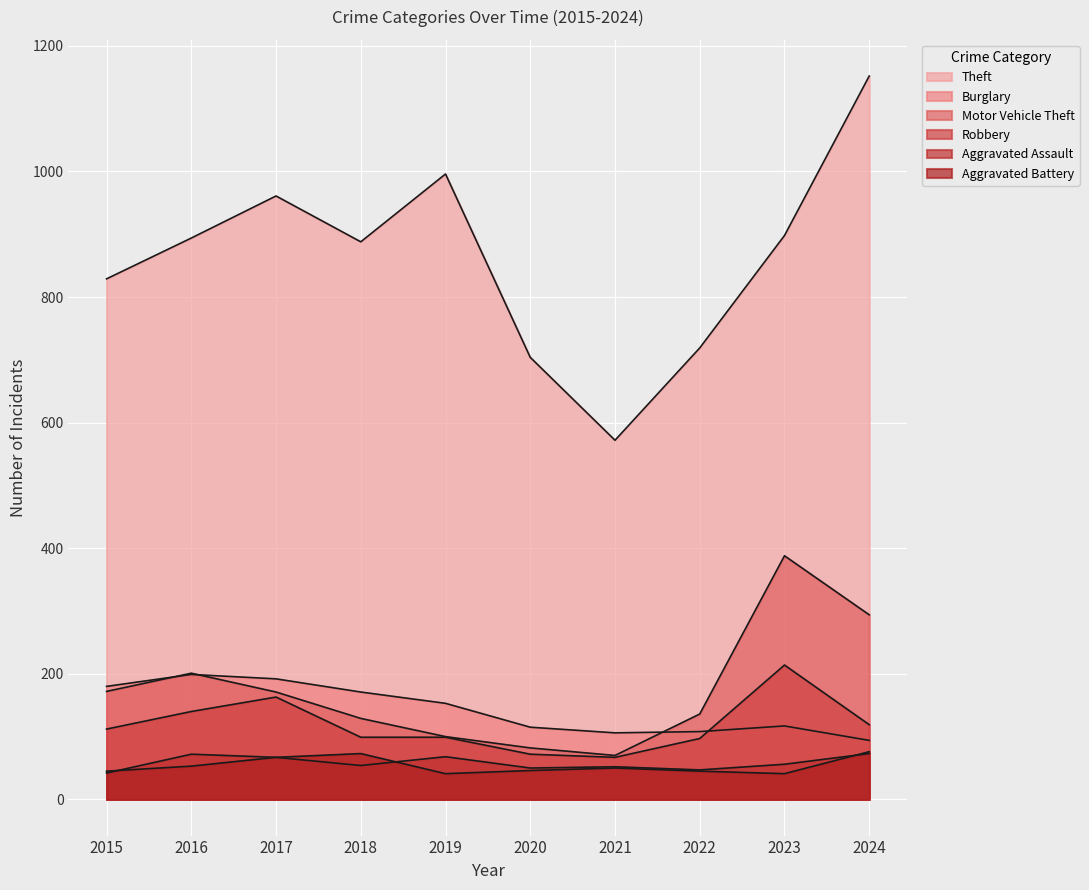

What is the value of the Theft point at the 7th from the left?

572